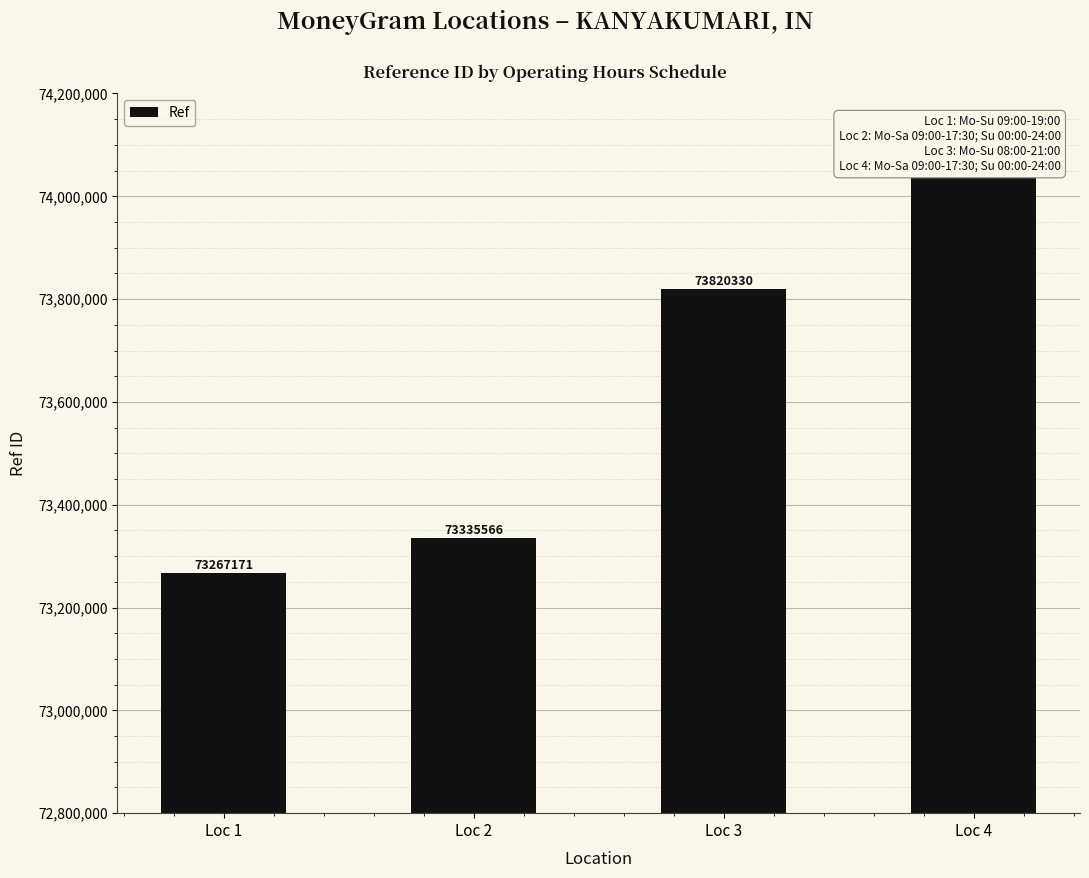

What is the smallest value displayed?

73267171